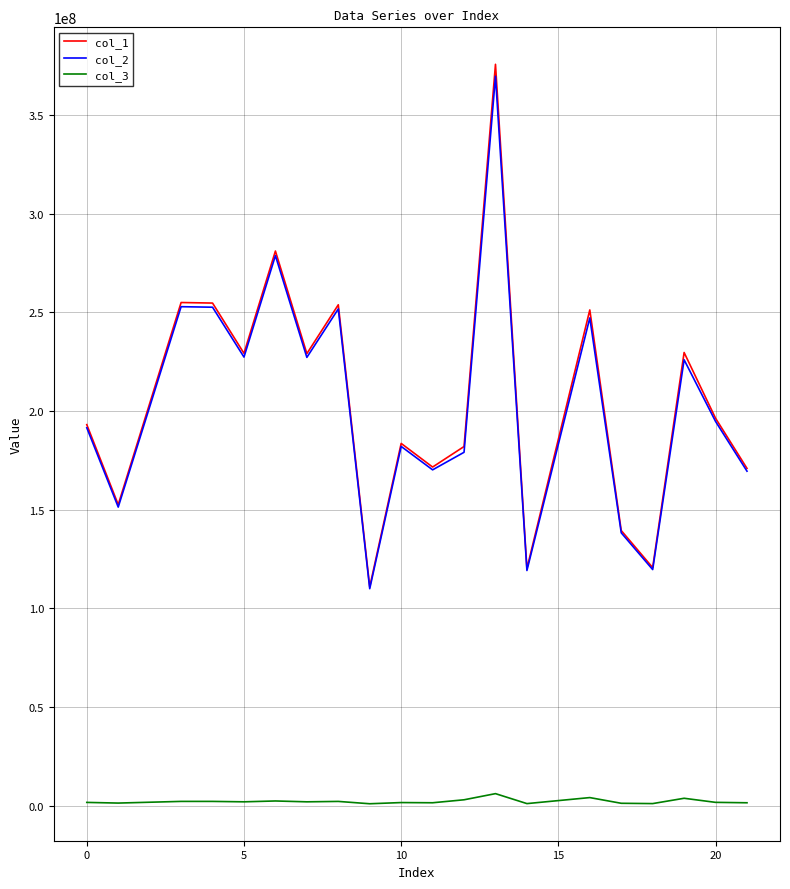

Which series has the largest range (max minus min)?

col_1